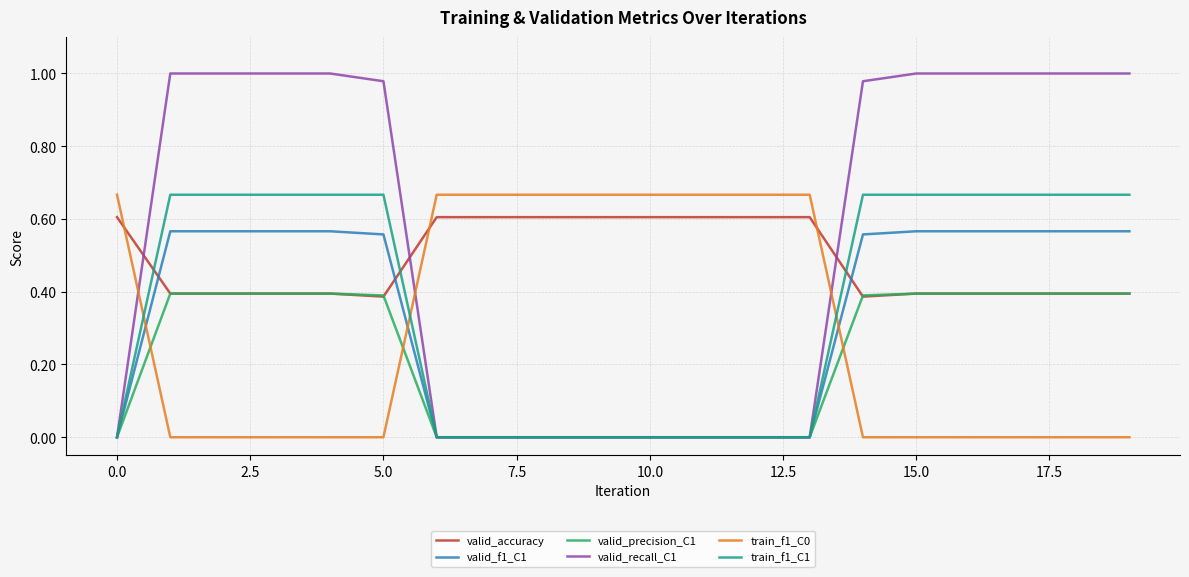

True or false: train_f1_C0 and valid_recall_C1 cross at least once.

True